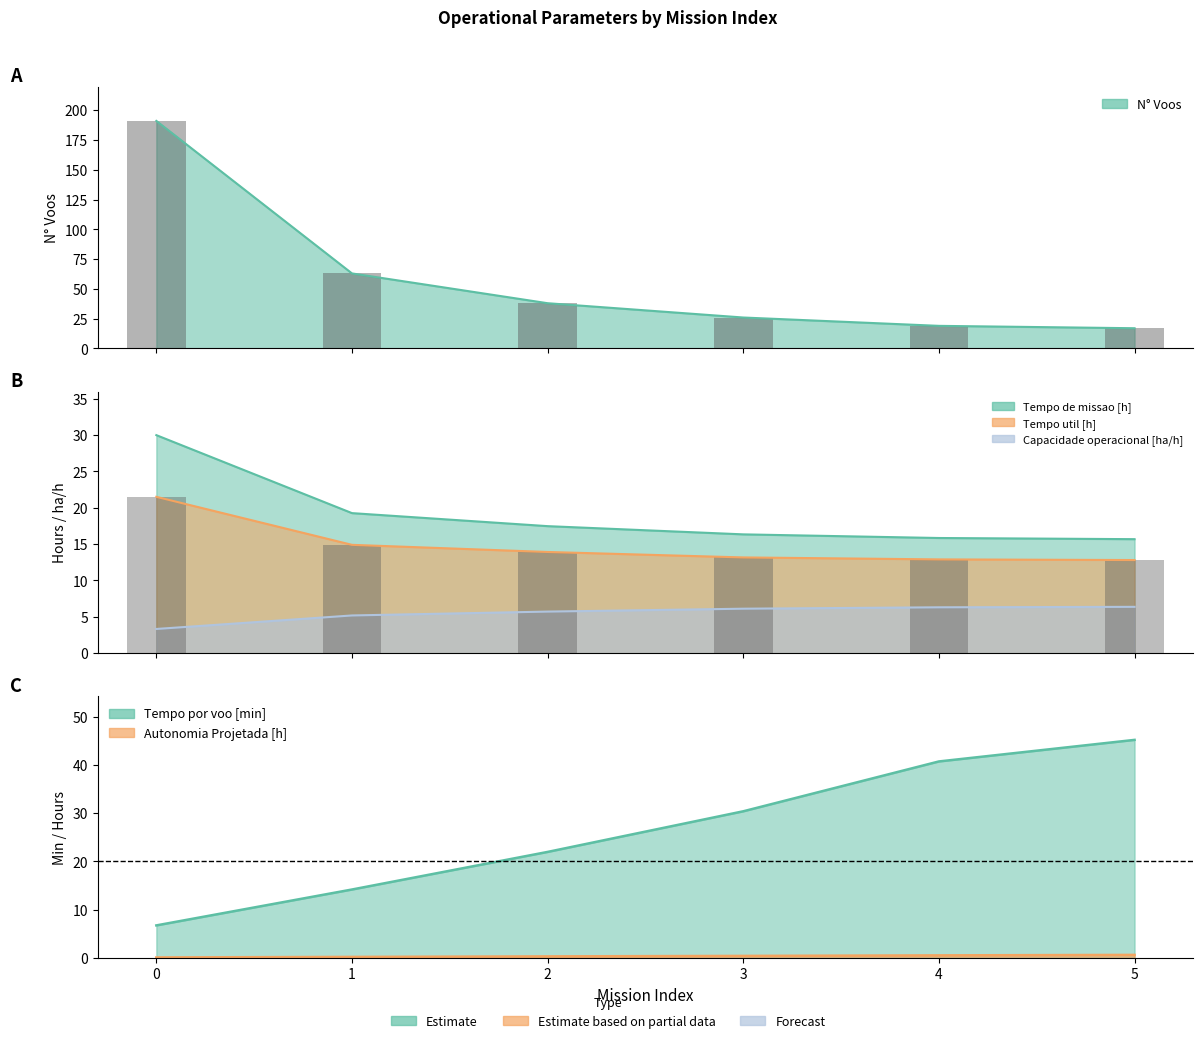

The Autonomia Projetada [h] series shows 0.1 at 3. True or false?

False